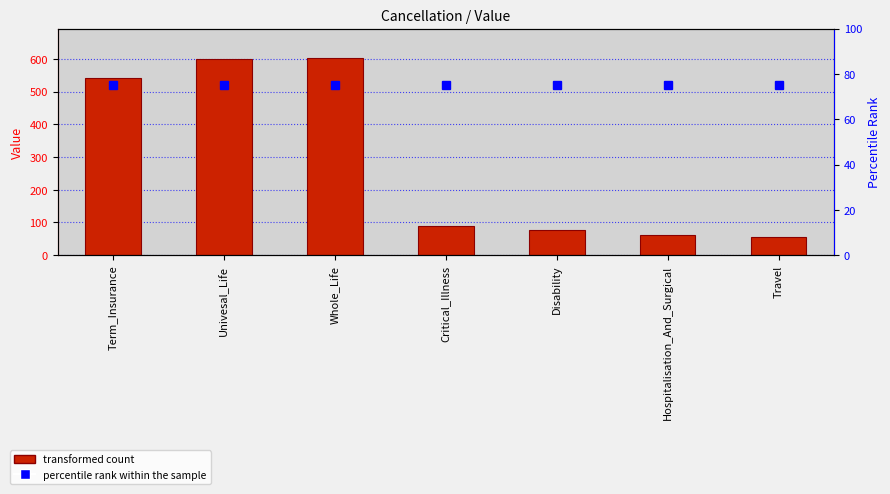

Rank the series by their average value, from lowest to highest.

percentile rank within the sample, Value